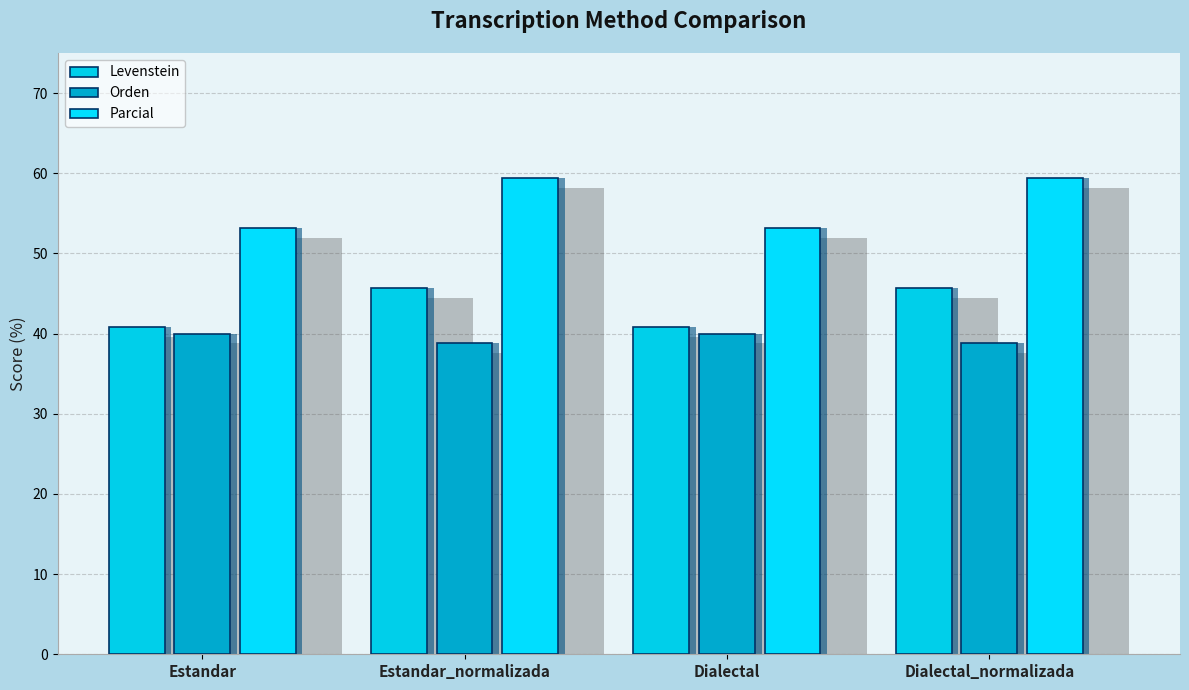

Between Dialectal and Dialectal_normalizada, which is larger?

Dialectal_normalizada